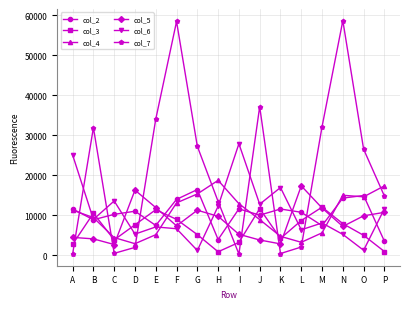

What is the total value across all series at B?

73957